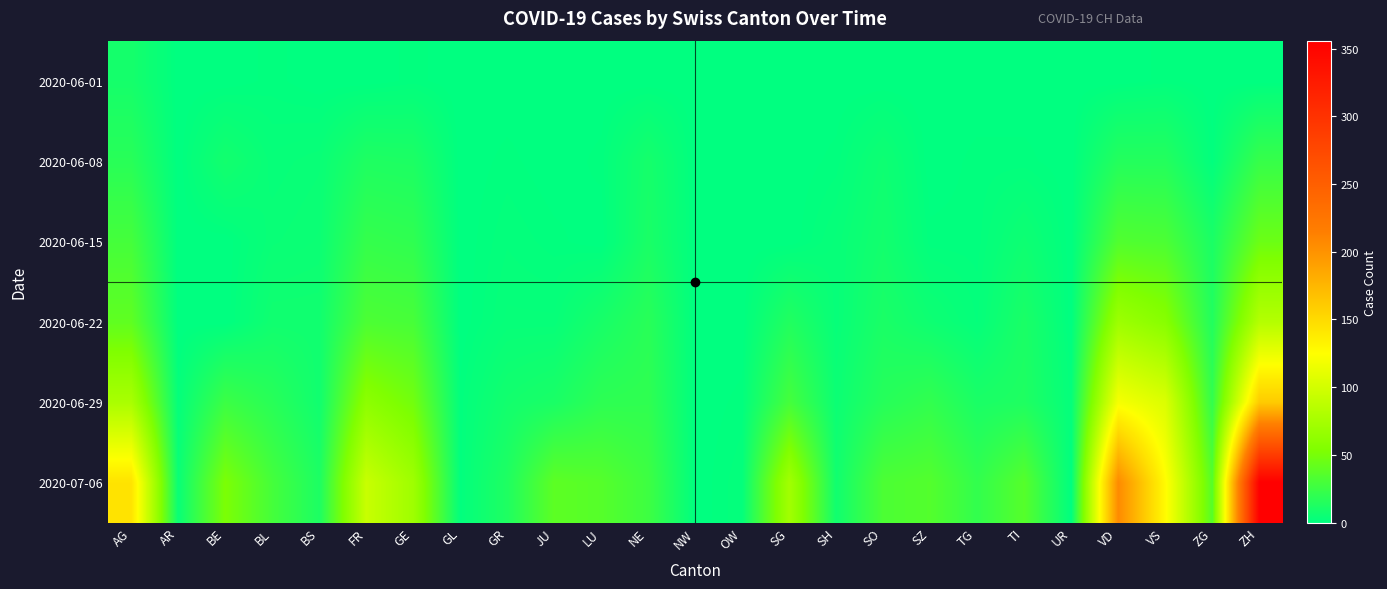

Between AR and TG, which is larger?

AR